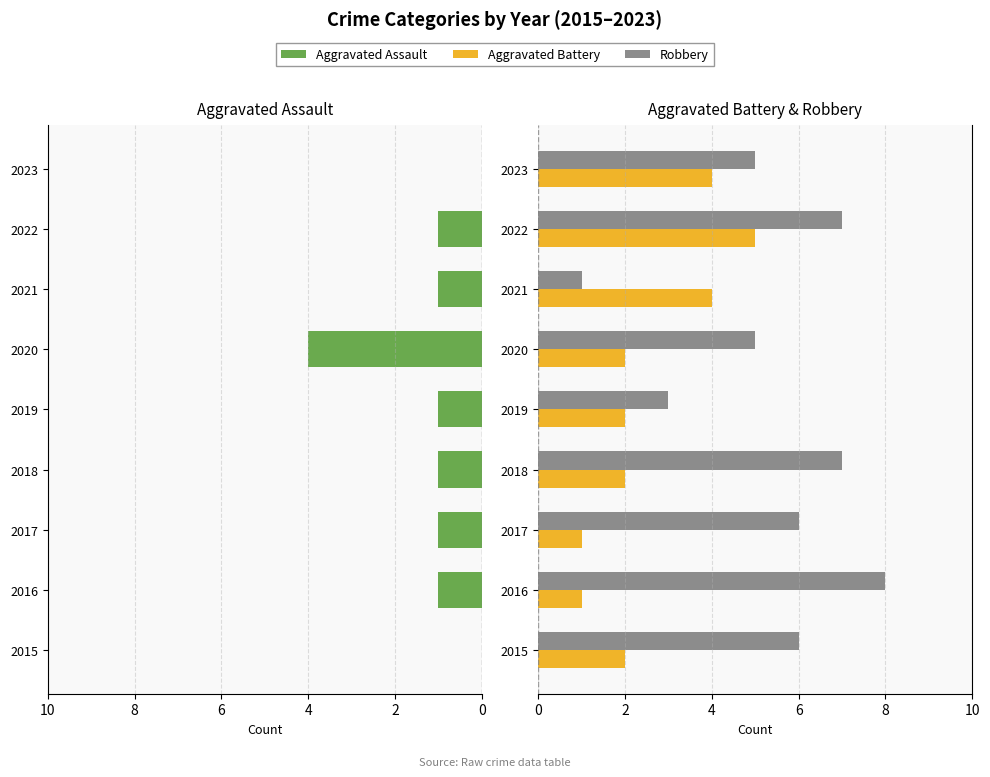

What are all the series names shown in the legend?

Aggravated Assault, Aggravated Battery, Robbery